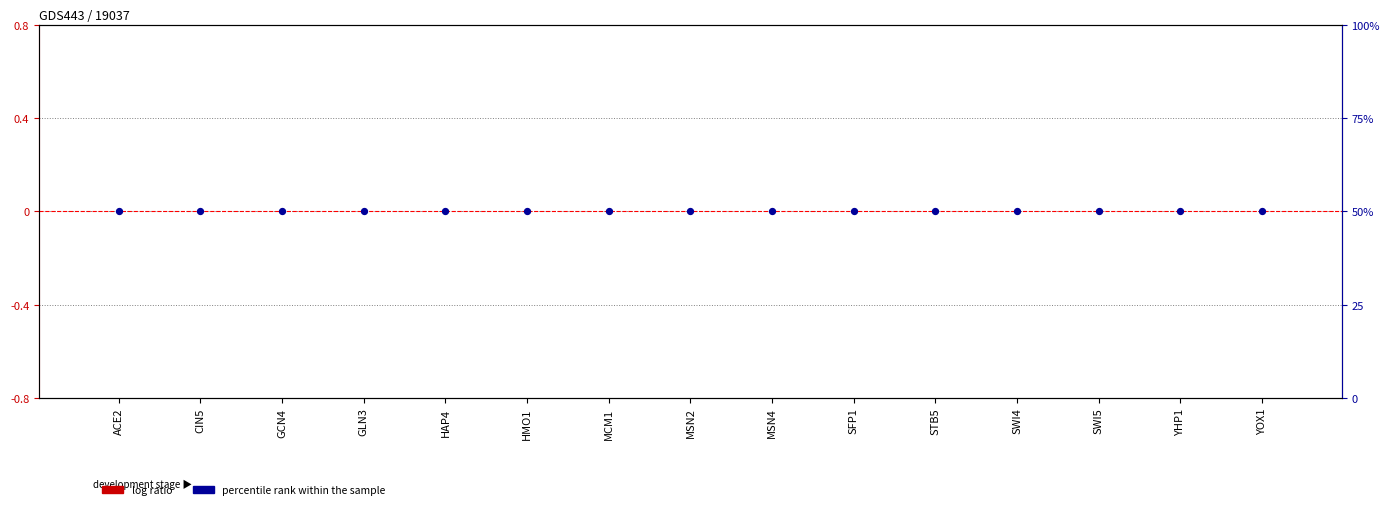

Is the value of log ratio at GLN3 greater than the value of percentile rank within the sample at ACE2?

No